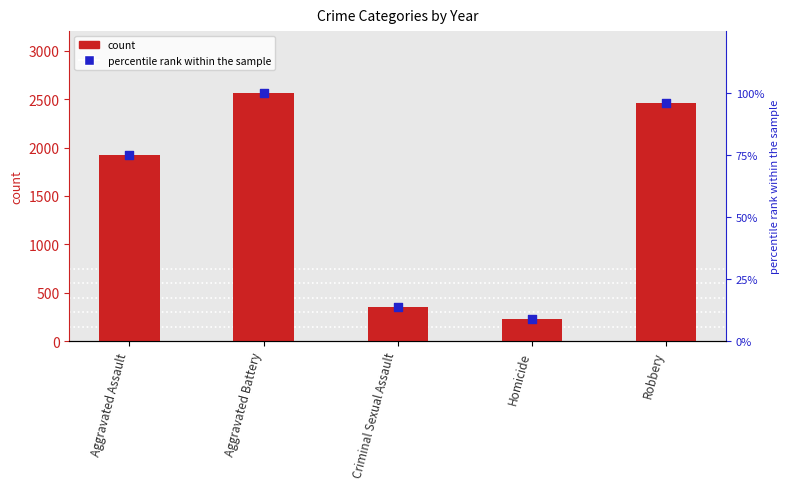

Which series reaches the maximum Y coordinate?

count